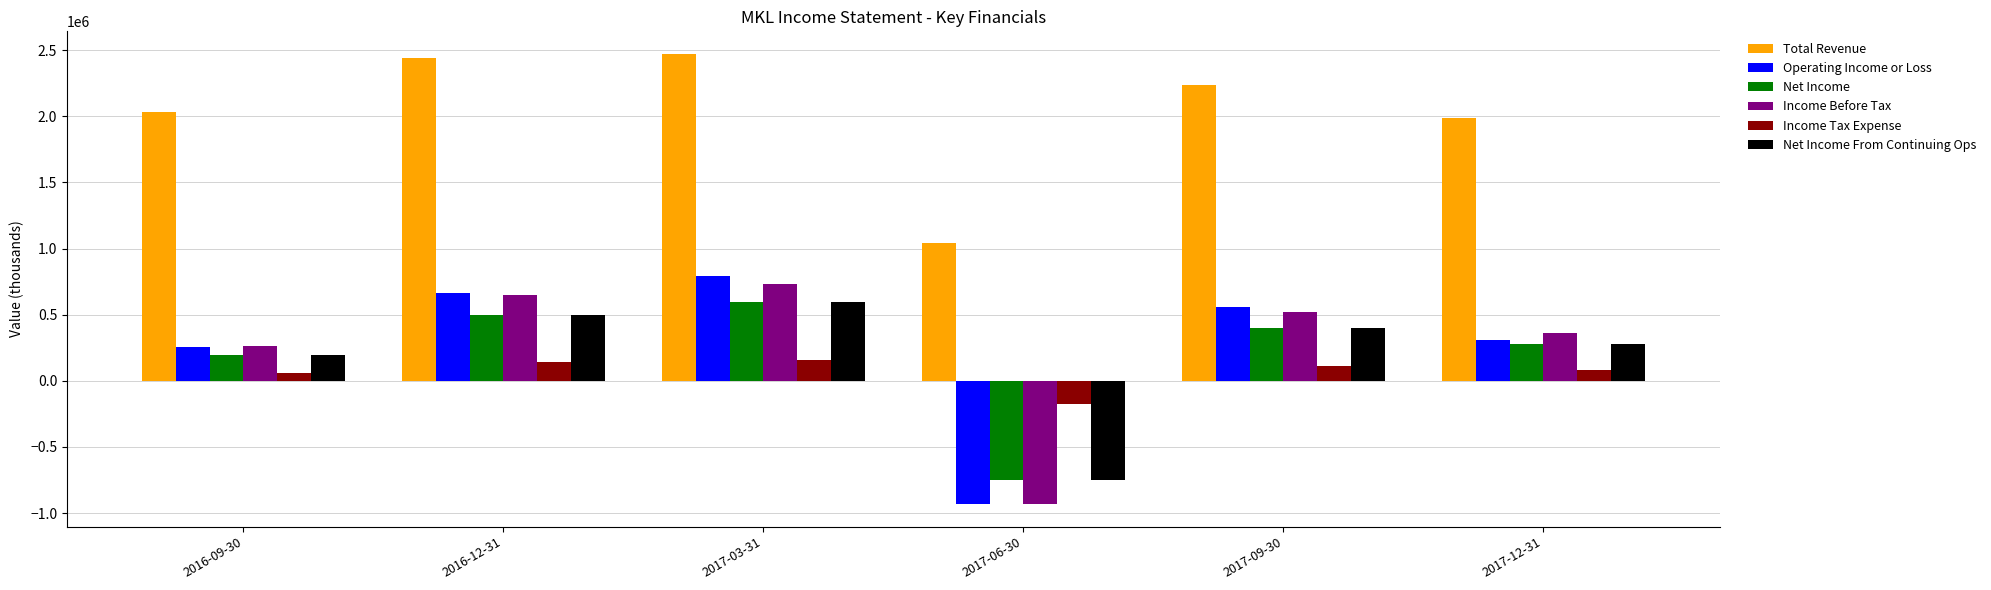

The value of Operating Income or Loss at 2017-03-31 is 794800. True or false?

True